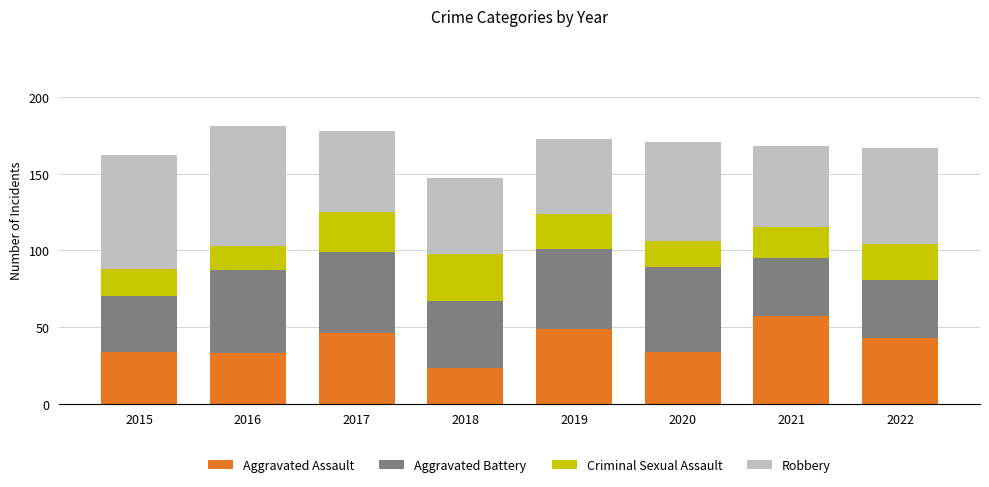

What is the sum of all Aggravated Assault values?

319